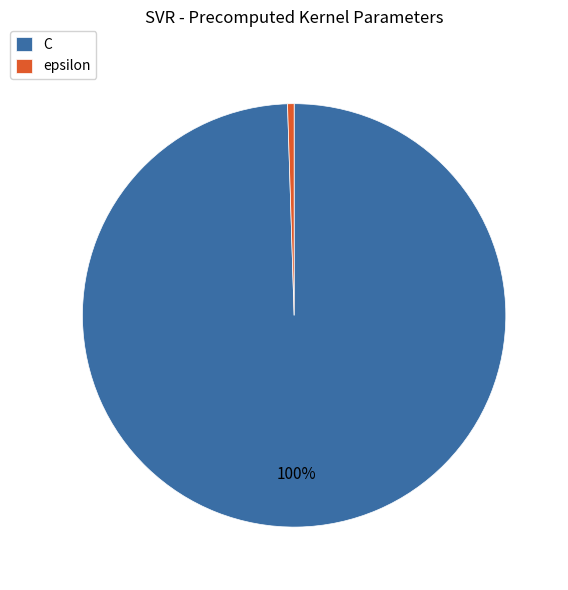

True or false: C accounts for 100% of the total.

True